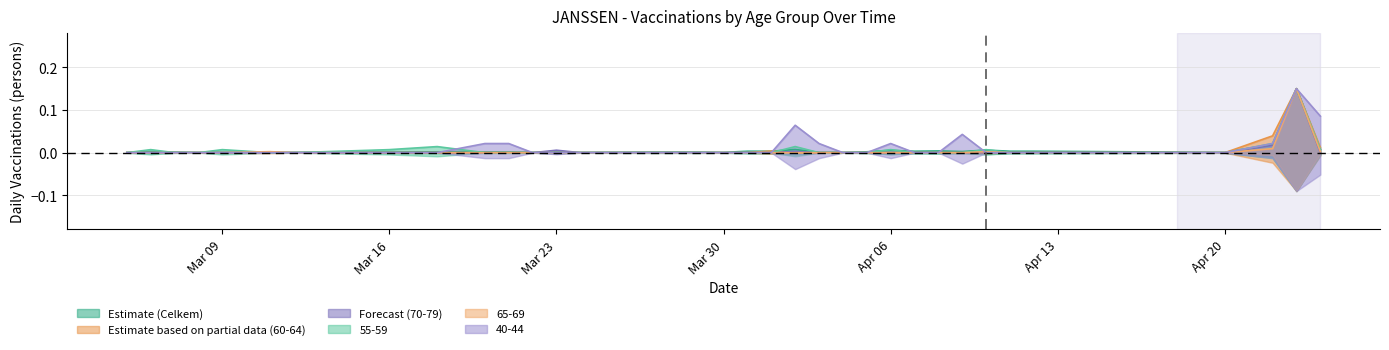

How many intersections are there between 65-69 and 40-44?

1